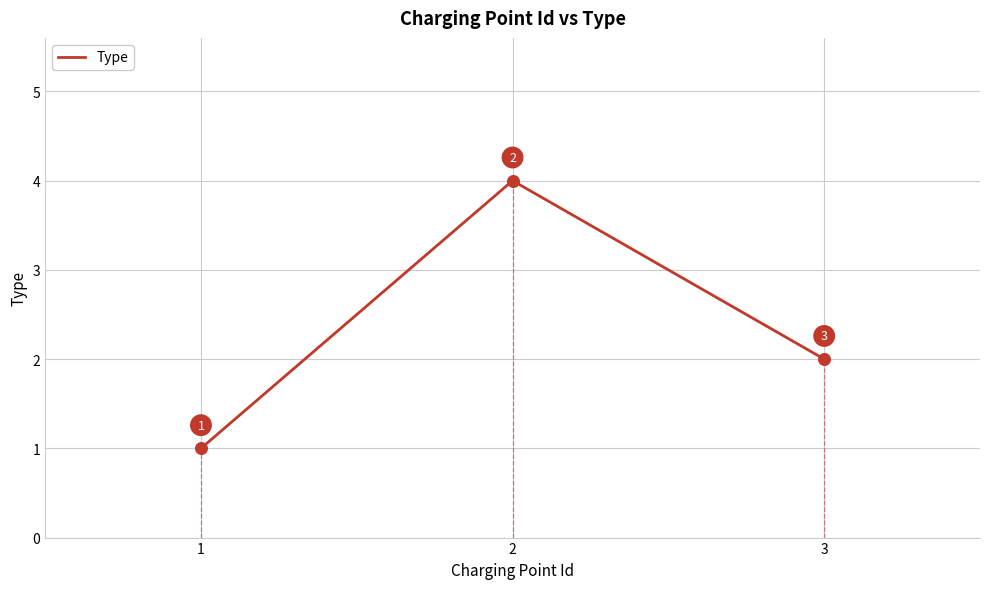

Between 1 and 3, which is larger?

3